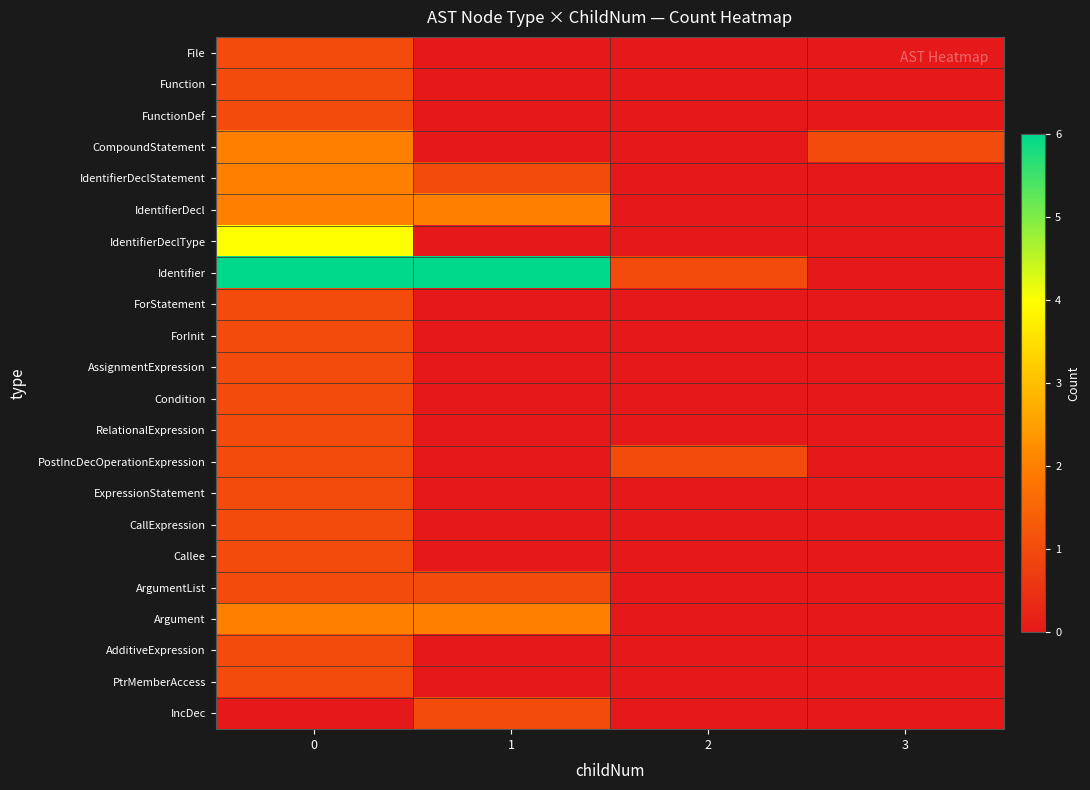

What is the spread (max minus min) of values at 2?

1